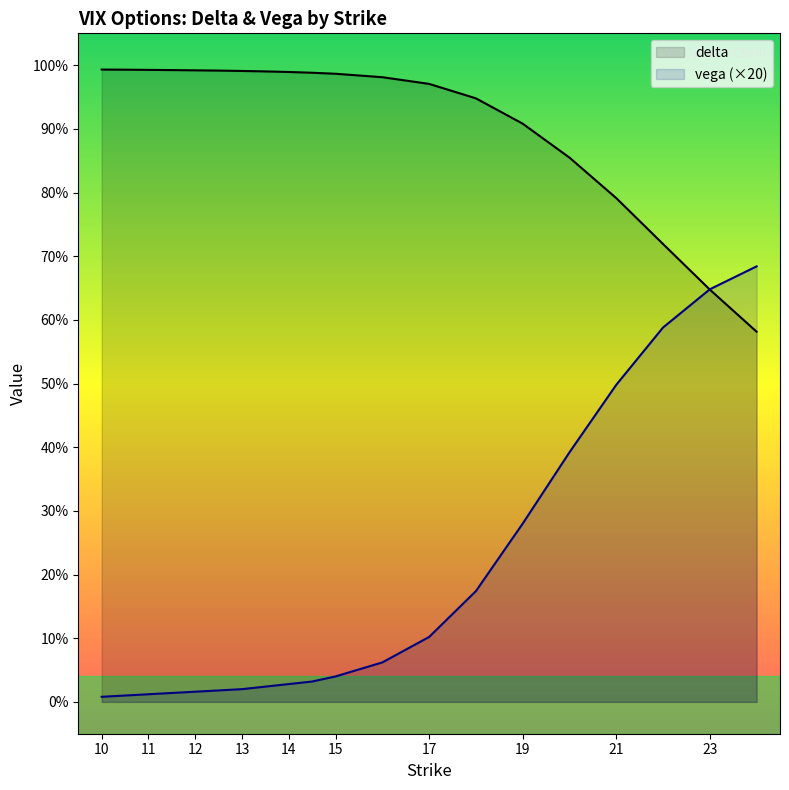

Reading right to left, list all the values displayed in this chart.

delta: 0.6	0.6	0.7	0.8	0.9	0.9	0.9	1.0	1.0	1.0	1.0	1.0	1.0	1.0	1.0	1.0	1.0	1.0	1.0	1.0
vega: 0.7	0.6	0.6	0.5	0.4	0.3	0.2	0.1	0.1	0.0	0.0	0.0	0.0	0.0	0.0	0.0	0.0	0.0	0.0	0.0